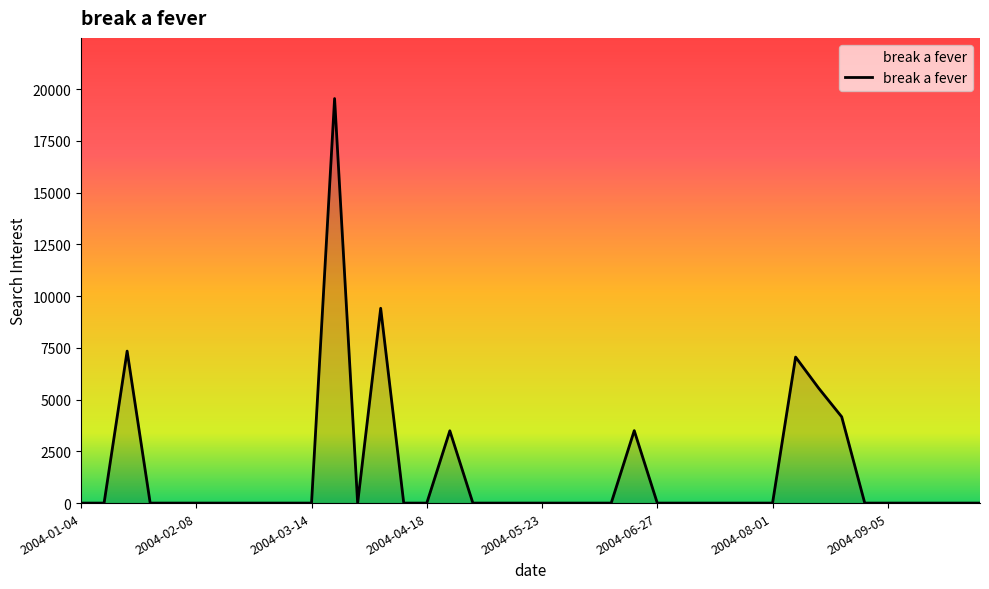

Does the chart display data point markers on the line(s)?

No